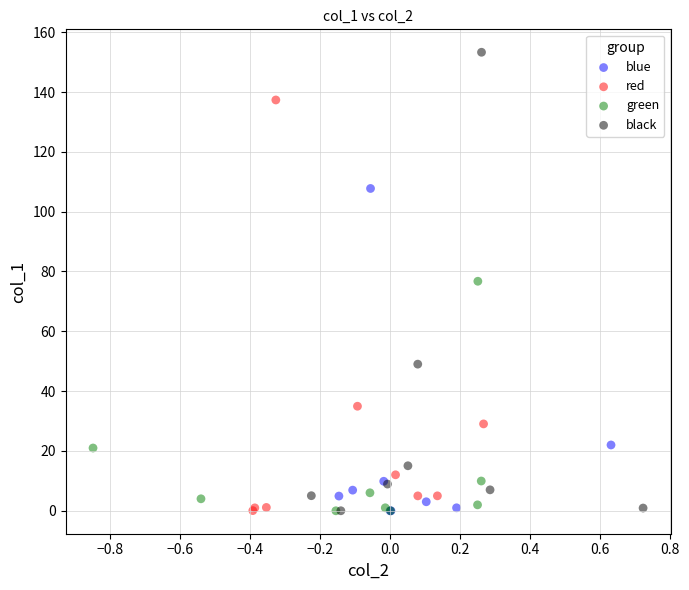

Which series reaches the maximum Y coordinate?

black